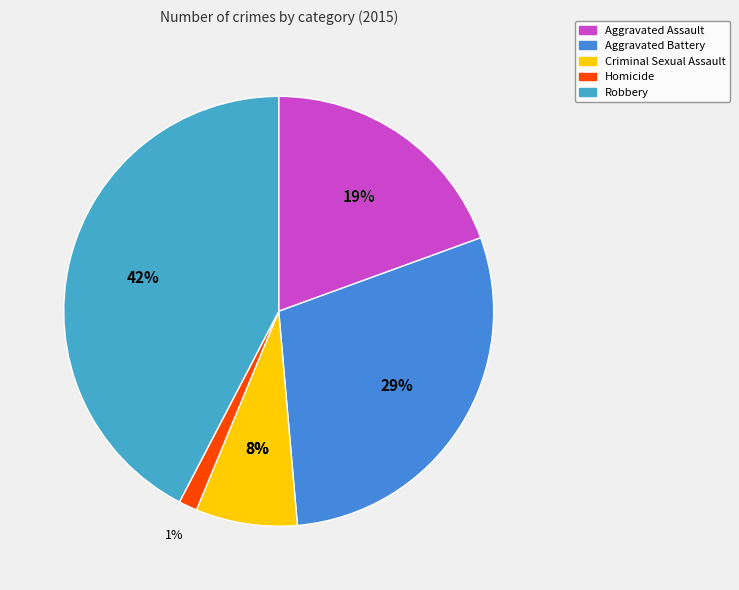

The Robbery slice represents 42% of the pie. True or false?

True